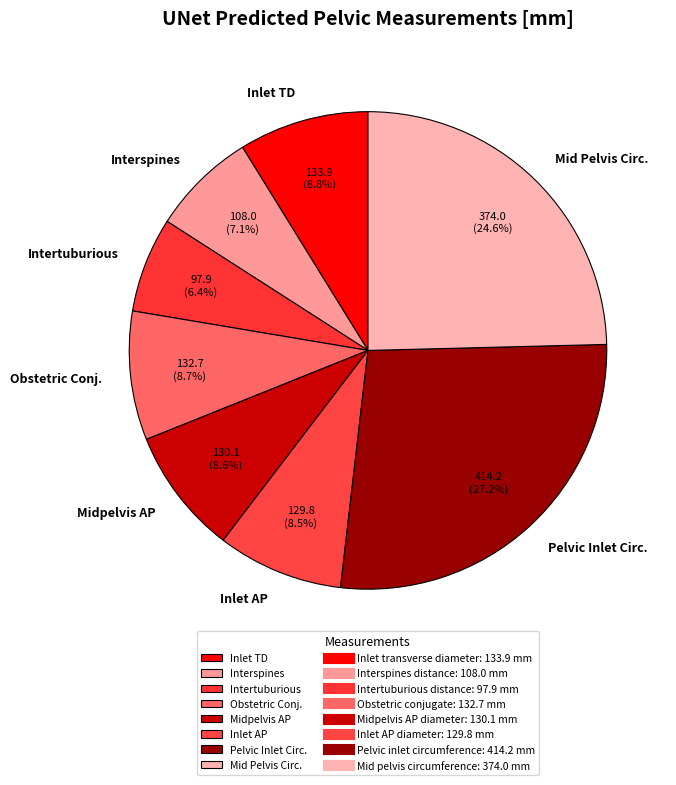

To the nearest percent, what is the difference between the largest and smallest slice percentages?

21%